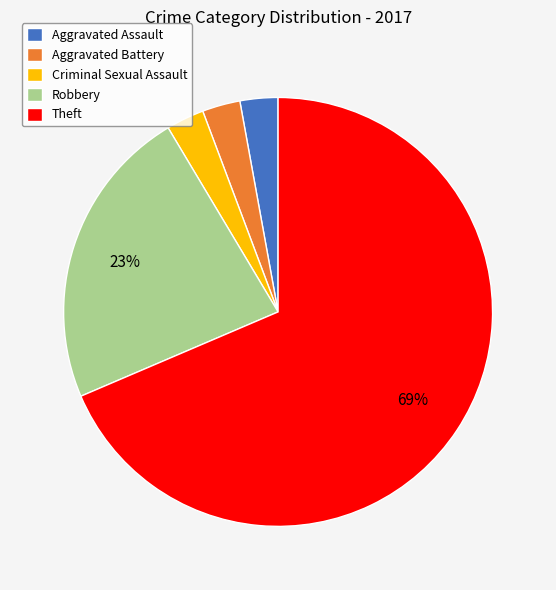

Count the number of slices in the pie.

5